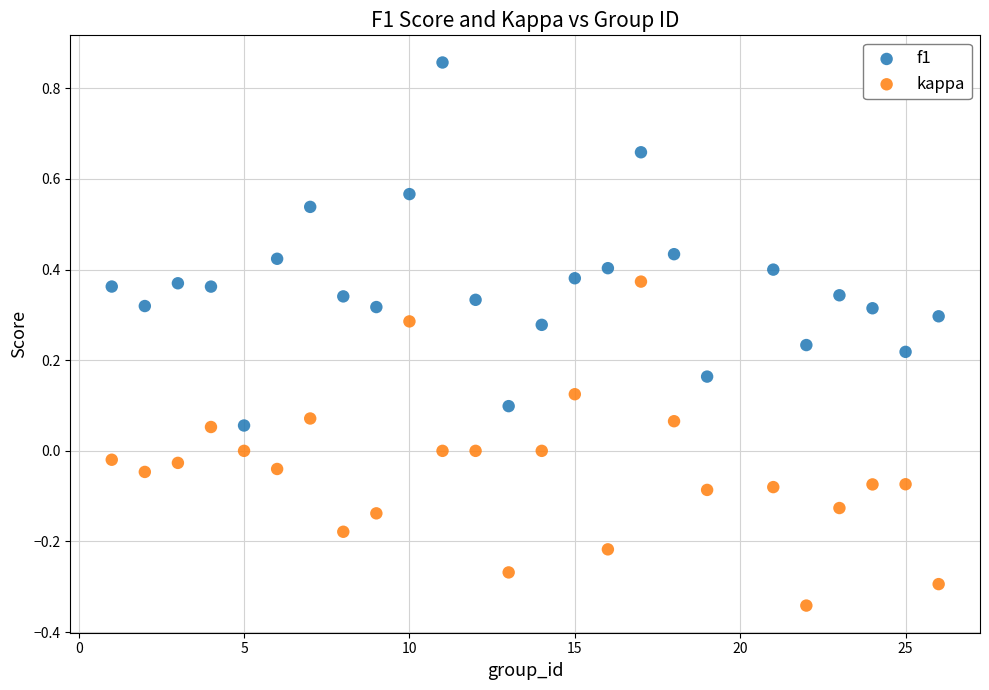

What are all the series names shown in the legend?

f1, kappa